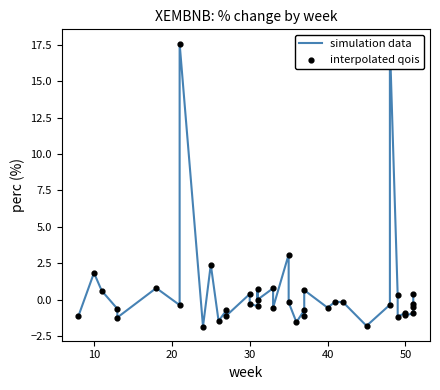

Is the value of simulation data at 10 greater than the value of interpolated qois at 28?

Yes